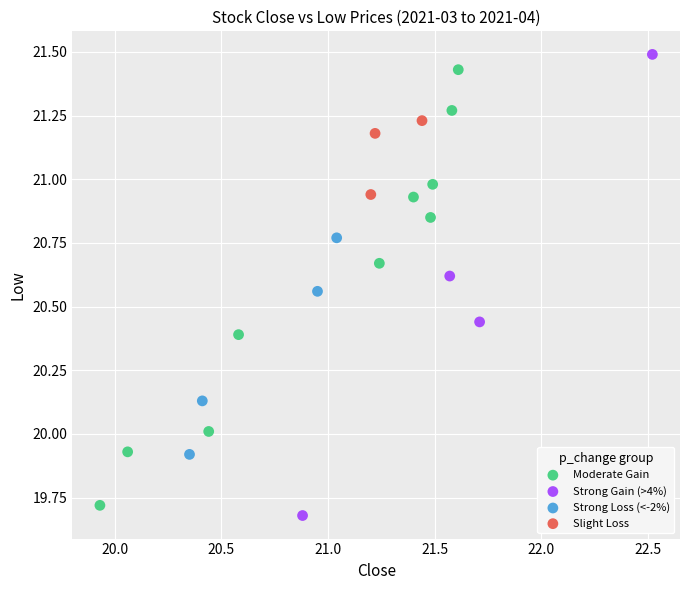

Which series has the largest Y range (max minus min)?

Strong Gain (>4%)